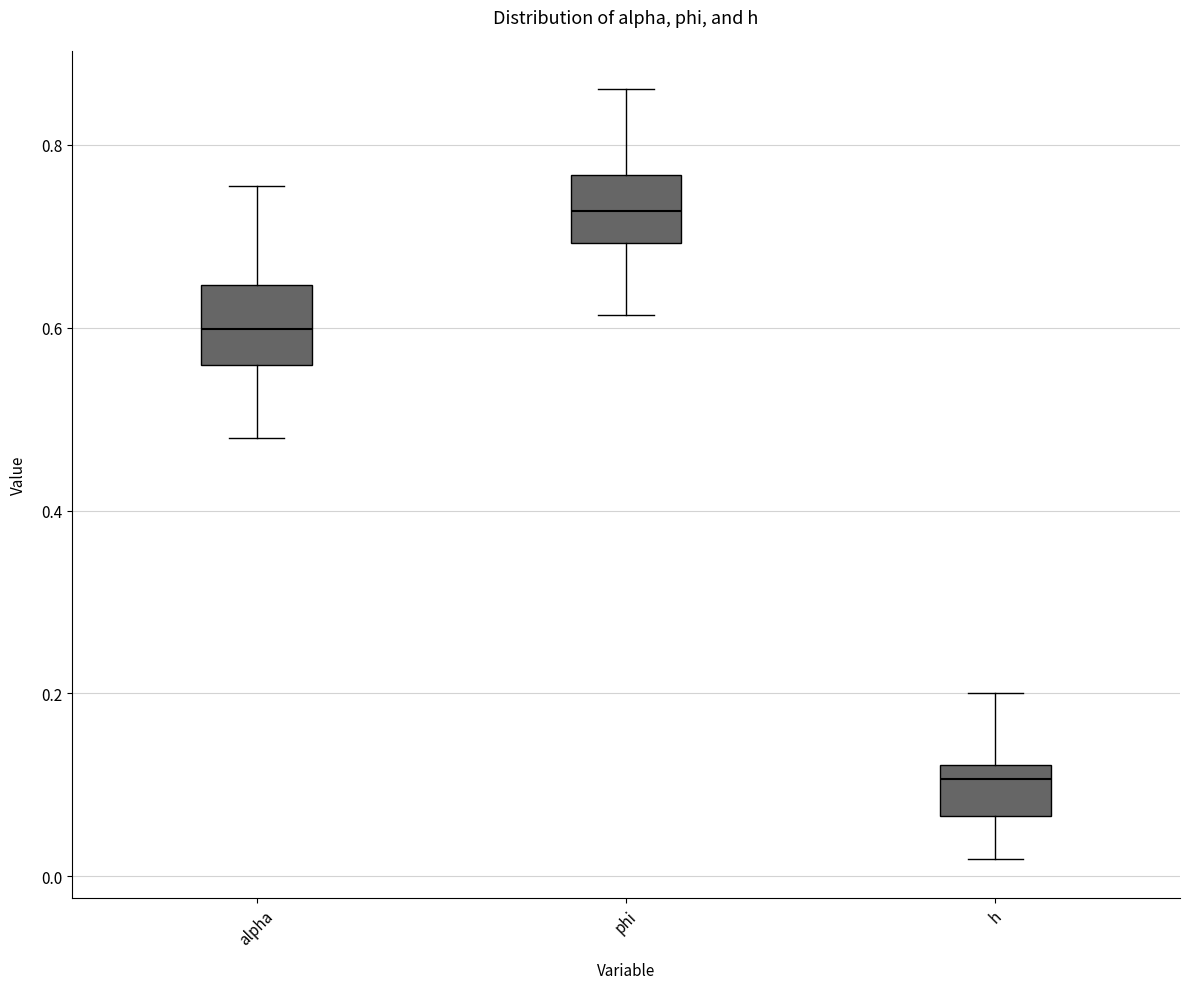

Where is the upper edge of the box for alpha on the y-axis? The values are not printed on the chart, so give them approximately, as read against the axis.

0.64